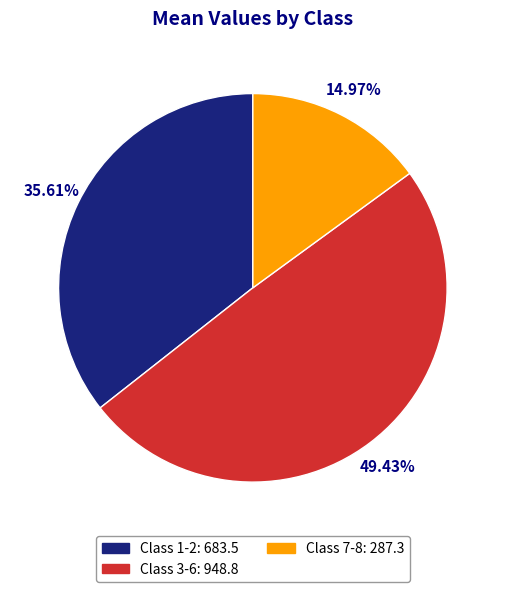

Is it true that Class 1-2 is 36% of the pie?

True